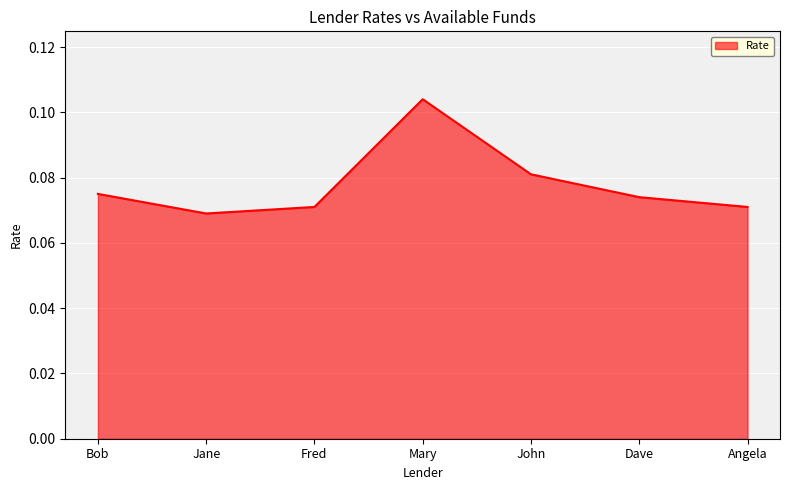

Which label corresponds to the largest value in the chart?

Mary